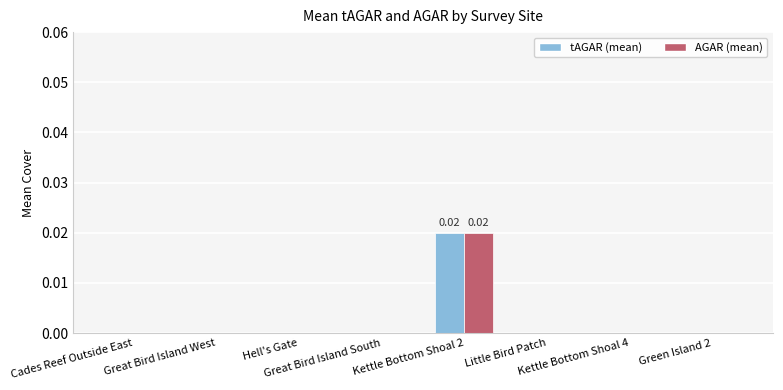

Is it true that tAGAR (mean) equals 0.0 at Kettle Bottom Shoal 4?

True